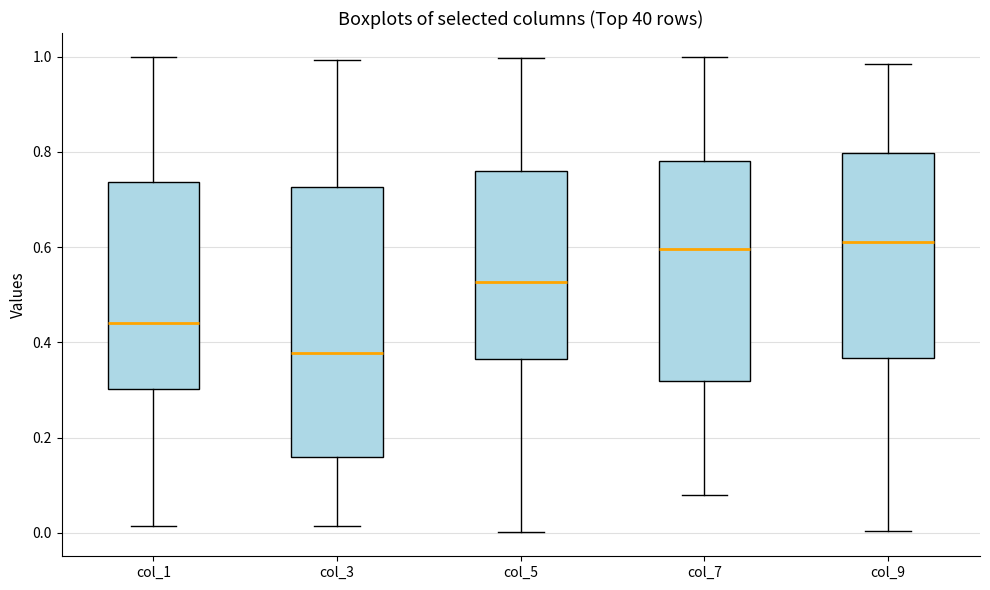

Comparing the boxes themselves (not the whiskers), which one is the tallest?

col_3